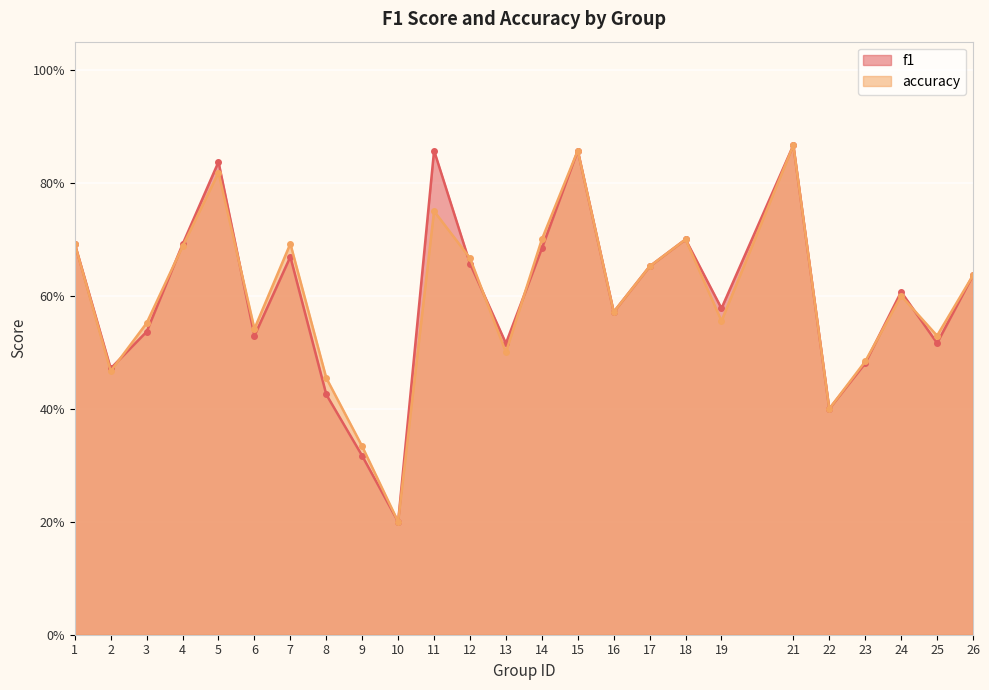

What is the difference between the accuracy values at 17 and 22?

0.3